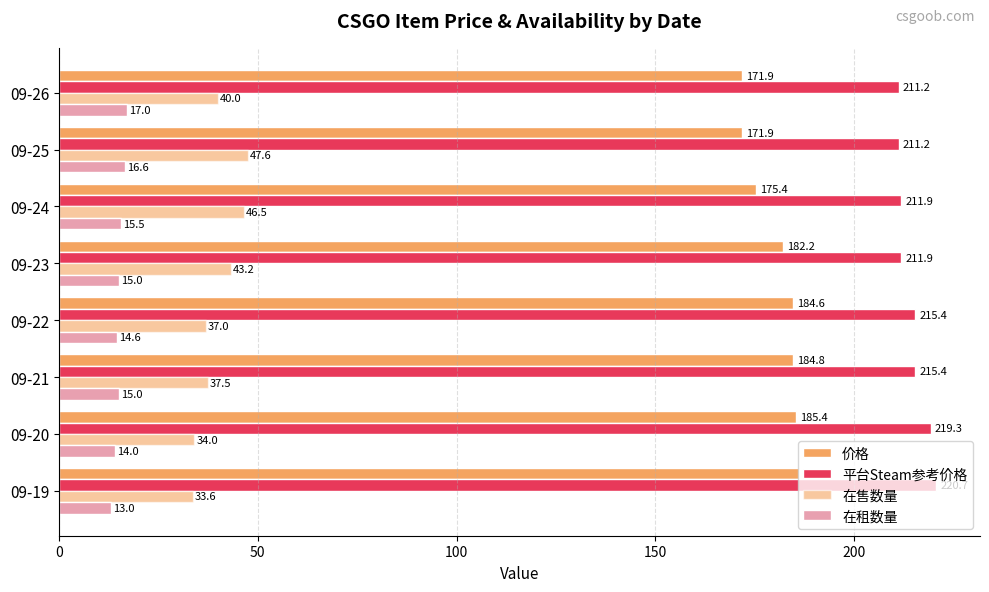

Count the number of data series in this chart.

4